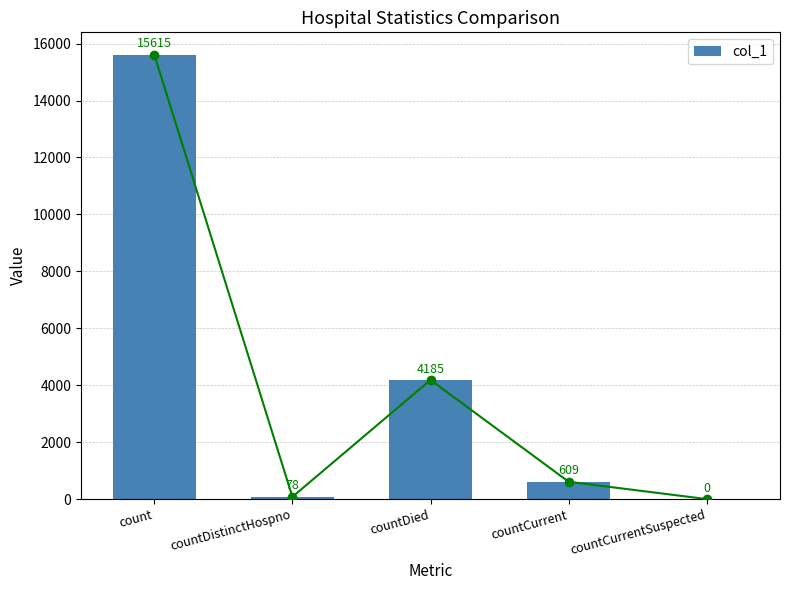

What is the average value?

4097